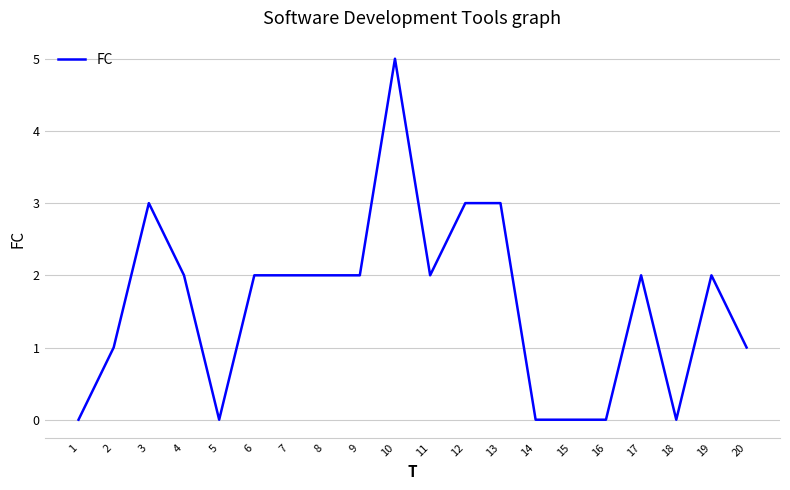

What value does the data have at 9?

2